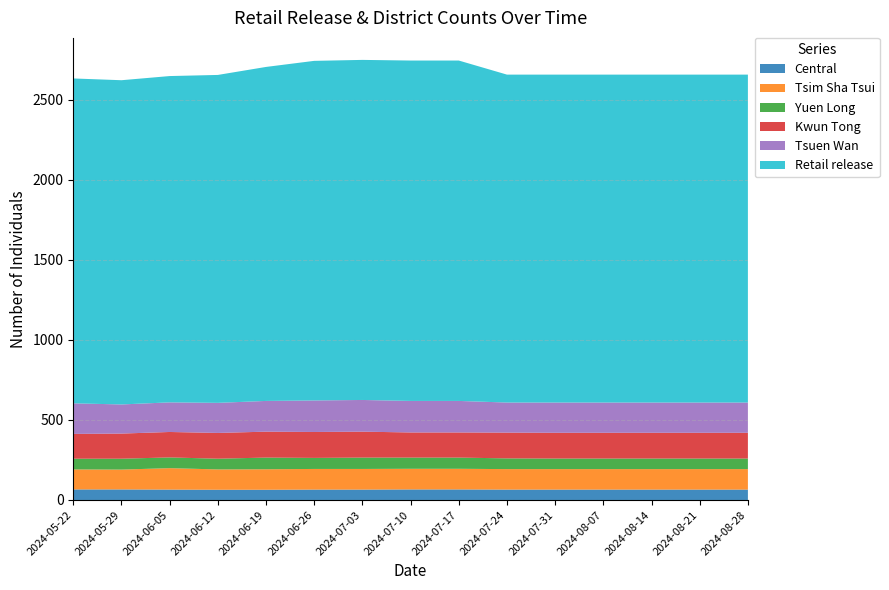

What is the minimum value for Central?

64